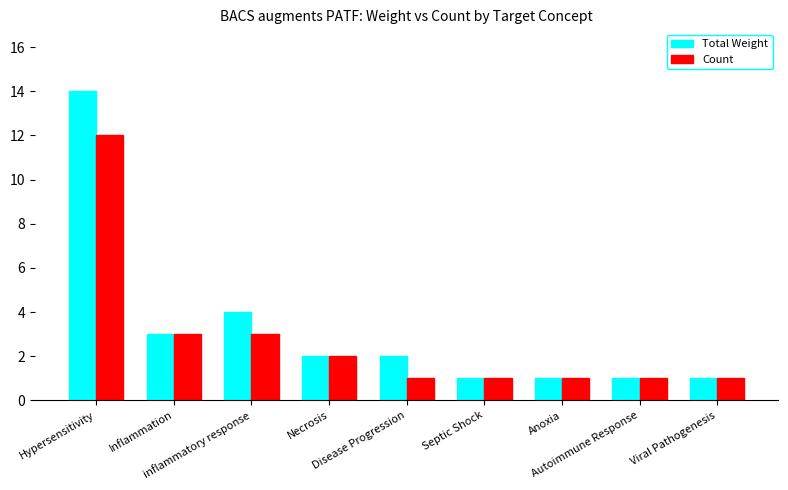

Which series has the widest spread of values?

Total Weight